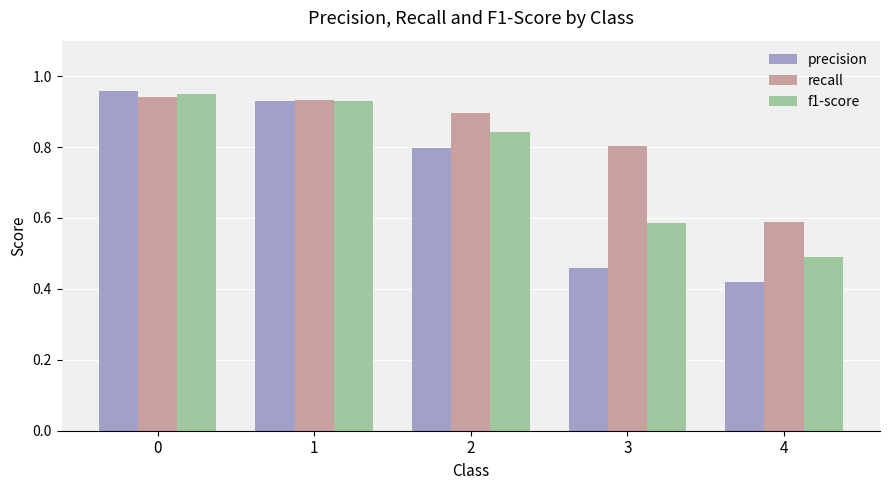

The recall series shows 0.6 at 0. True or false?

False